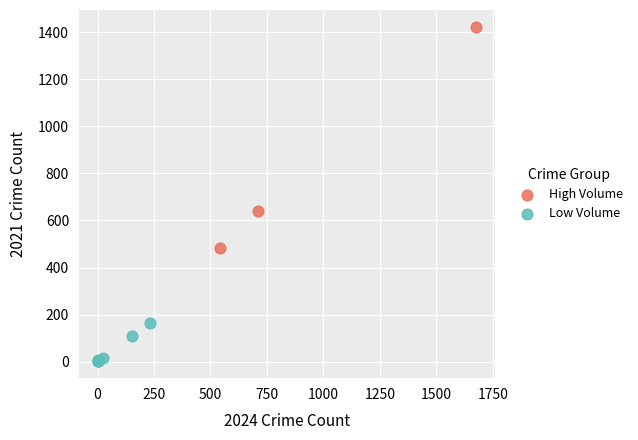

Which series contains the lowest Y value?

Low Volume